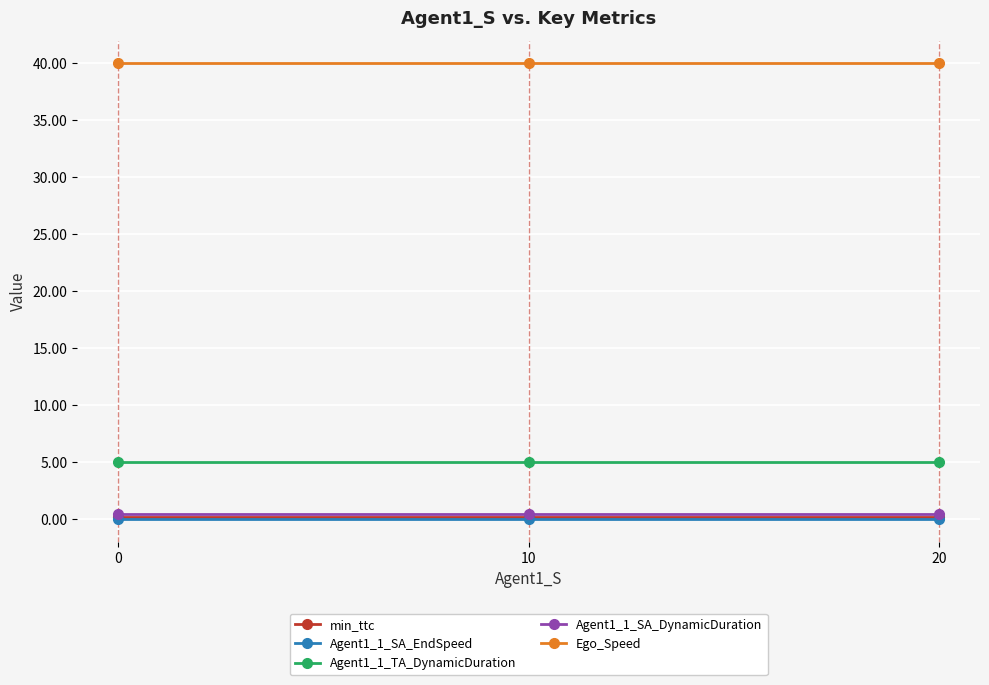

True or false: Agent1_1_TA_DynamicDuration has a value of 5.0 at 10.

True